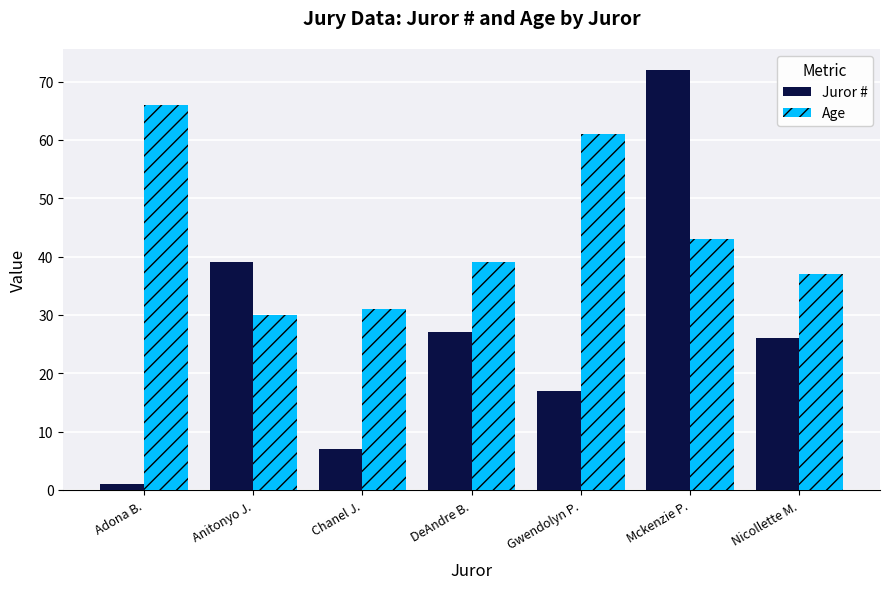

What is the value of the Juror # bar at the 3rd from the left?

7